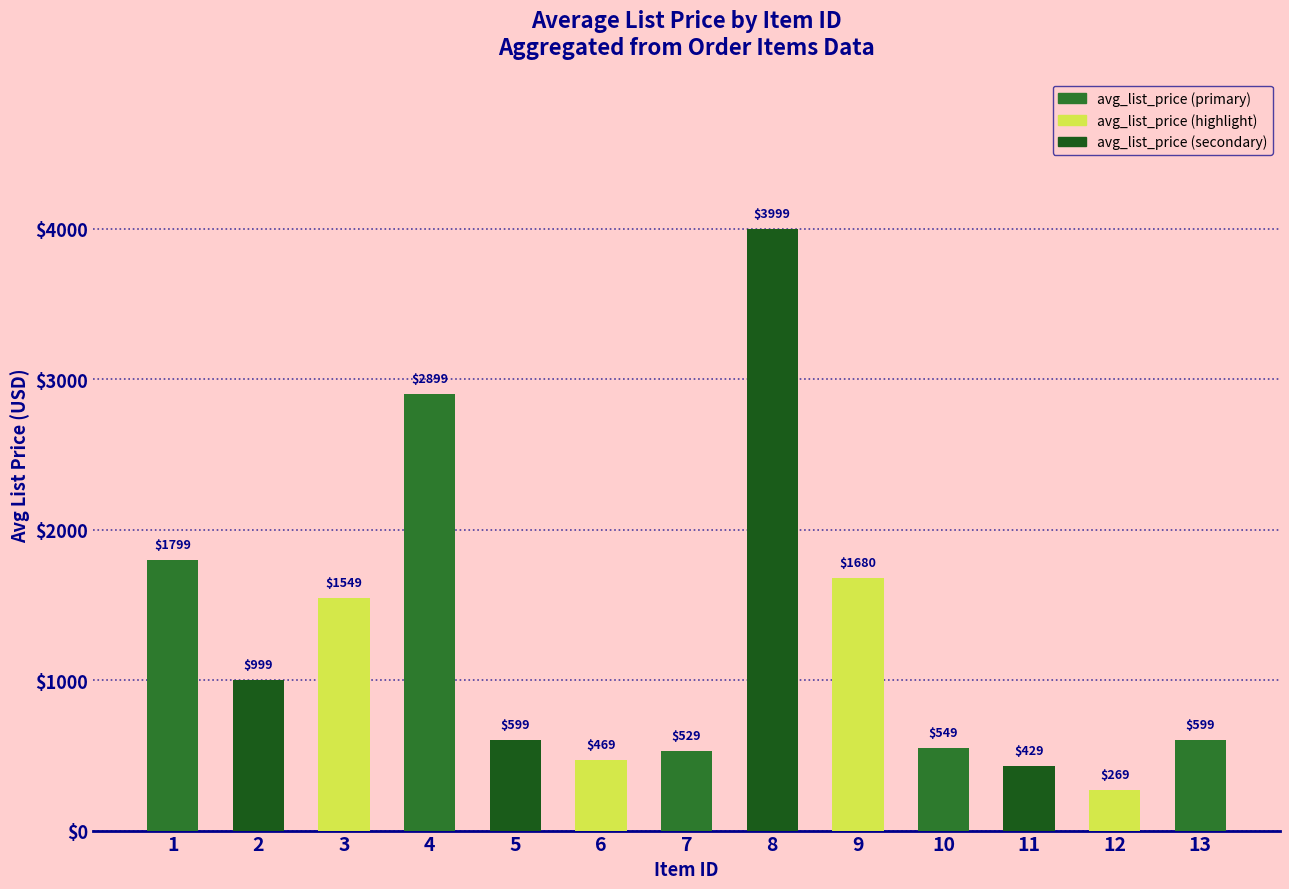

What is the change in value from 6 to 9?

+1211.0